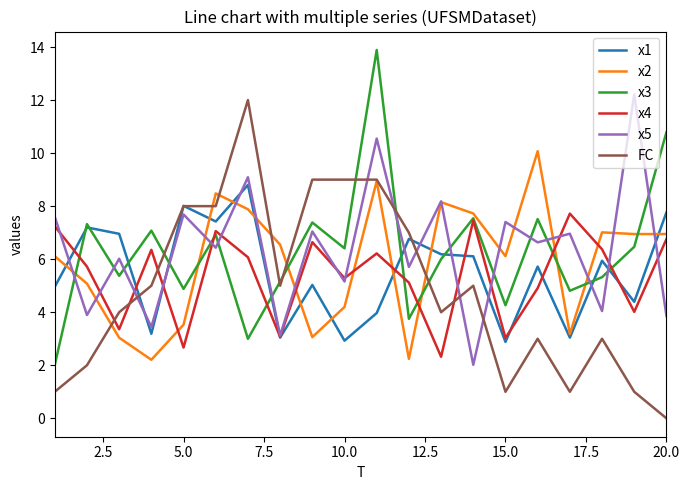

What is the greatest value displayed?

13.9